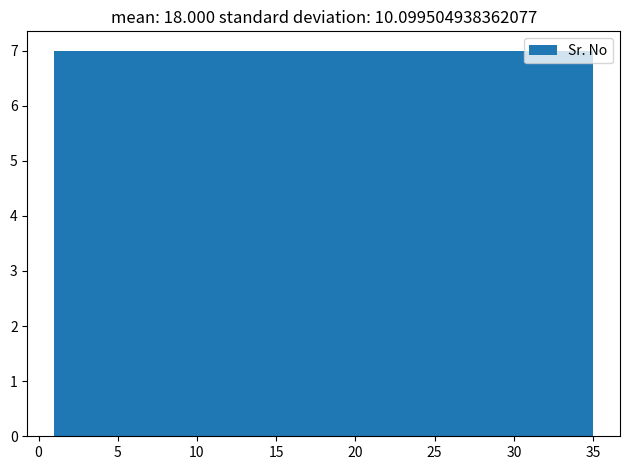

What is the height of the bar covering 1.0 to 7.8 on the x-axis? Neither the bar edges nor the heights are printed on the chart, so give them approximately, as read against the axes.

7